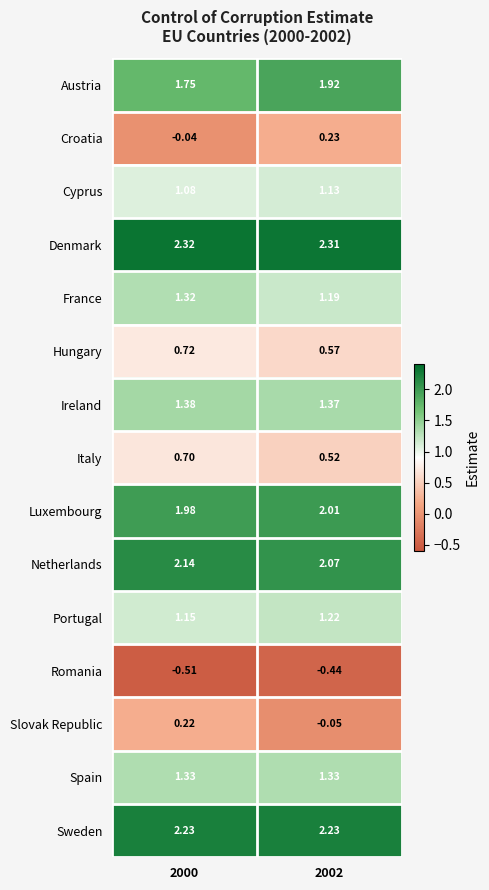

List the series in order of their peak value, lowest first.

Romania, Slovak Republic, Croatia, Italy, Hungary, Cyprus, Portugal, France, Spain, Ireland, Austria, Luxembourg, Netherlands, Sweden, Denmark